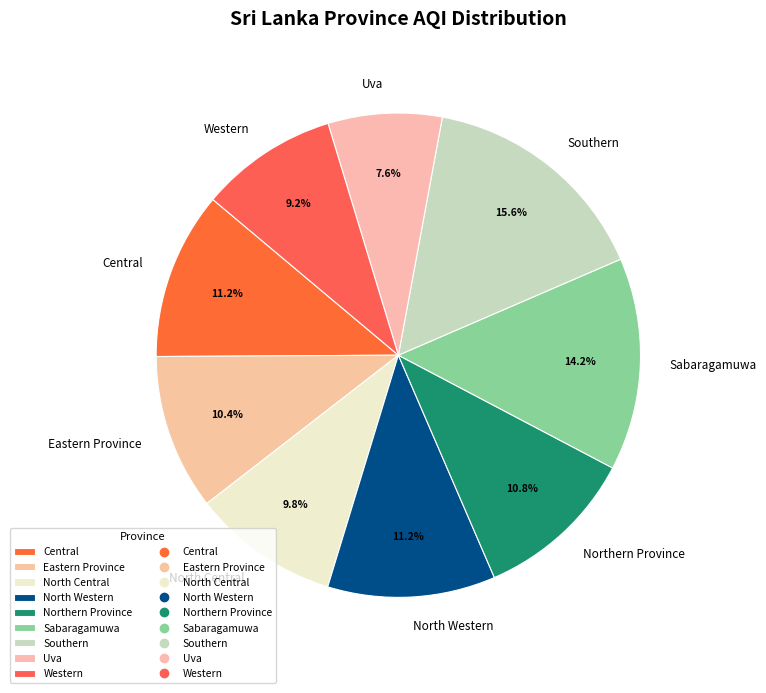

How many slices are in this pie chart?

9